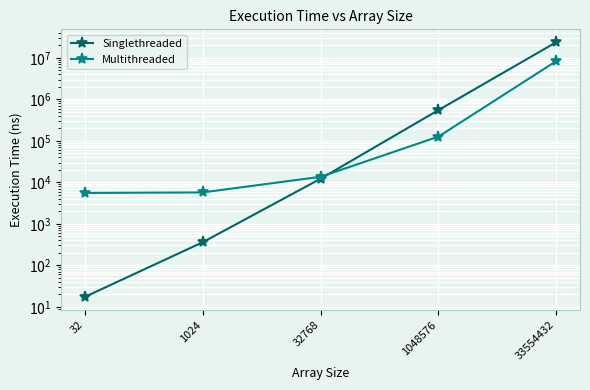

Is this an area chart (filled region under the line)?

No